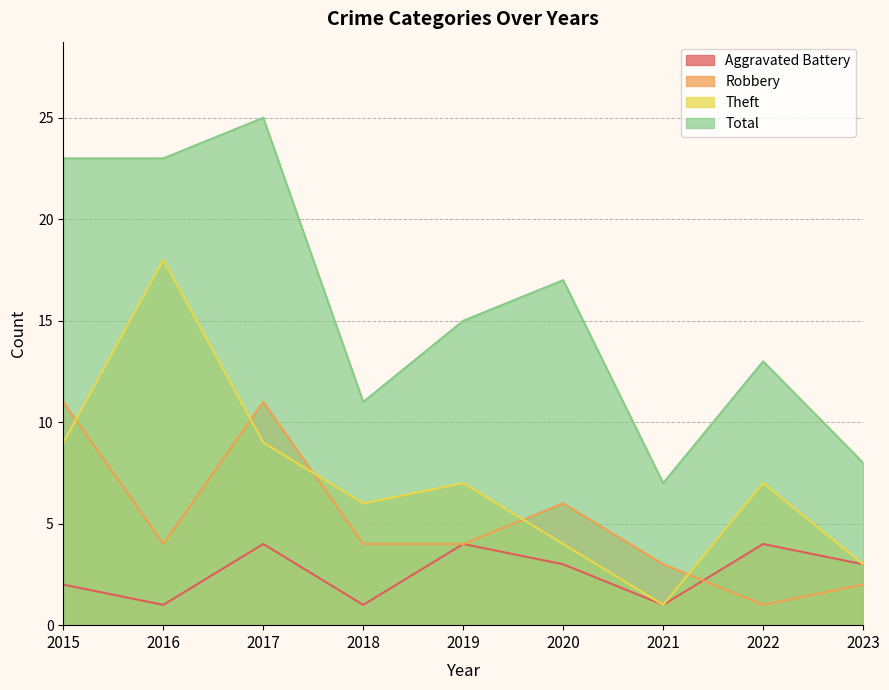

What is the difference between the maximum and minimum values in the Total series?

18